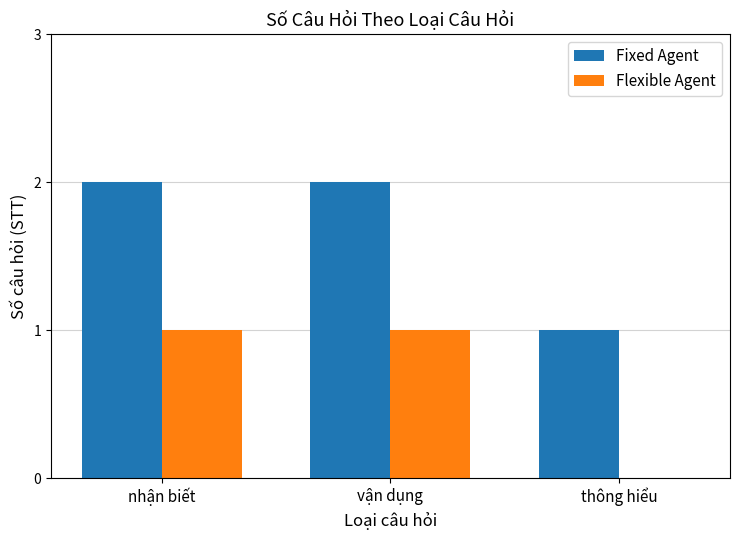

What is the sum of all Fixed Agent values?

5